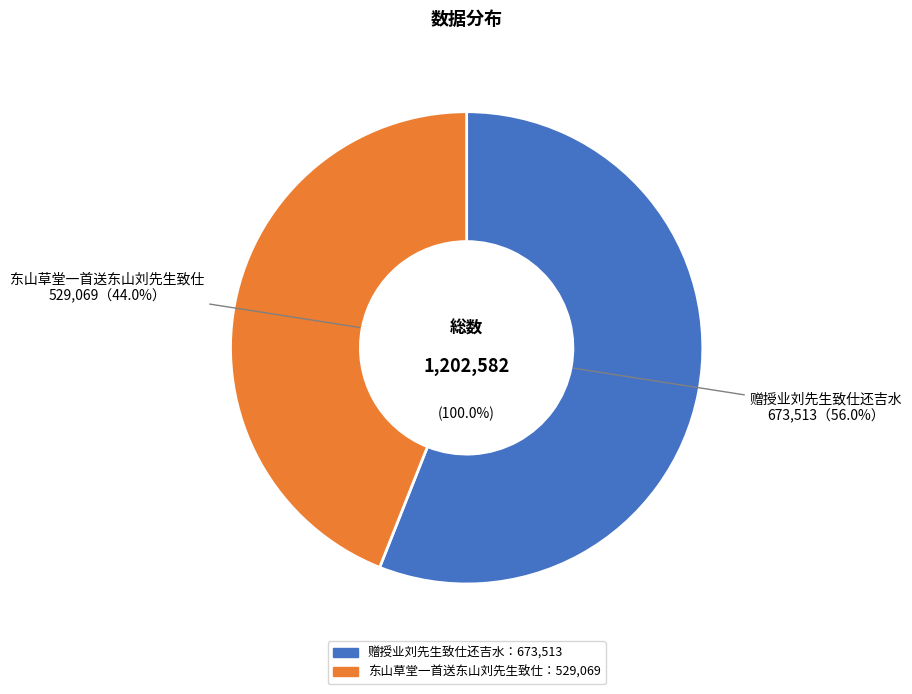

What is the majority slice?

赠授业刘先生致仕还吉水